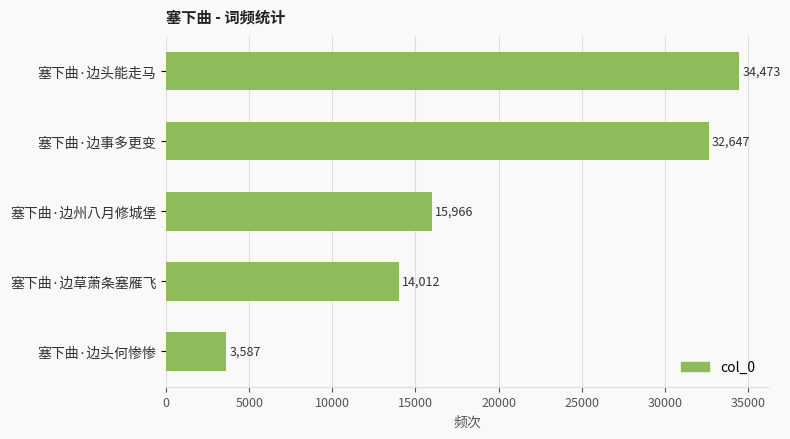

What is the difference between the second highest and second lowest values?

18635